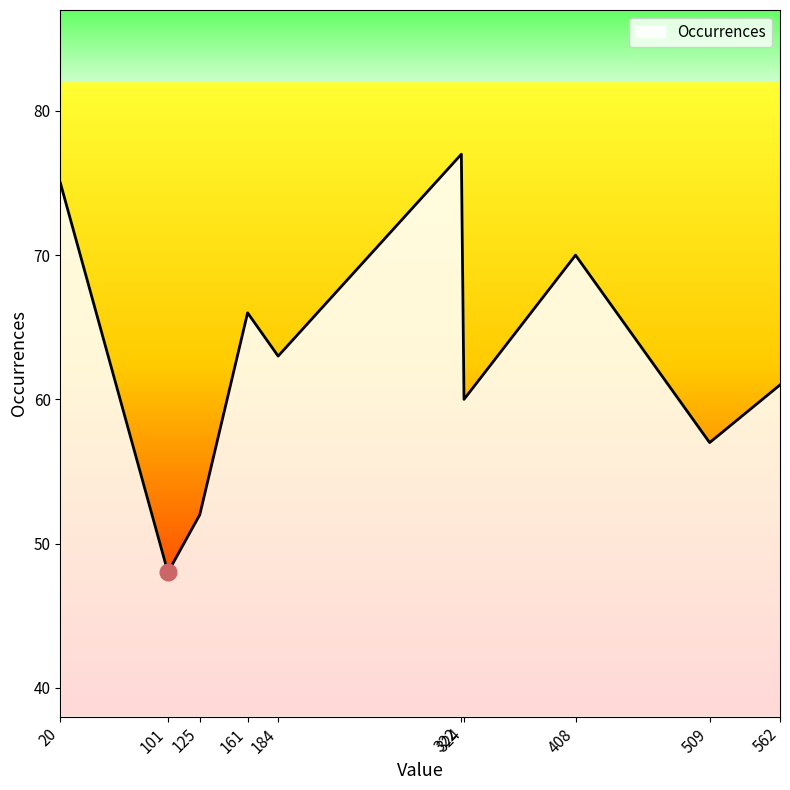

At which category does the chart reach its minimum across all series?

101